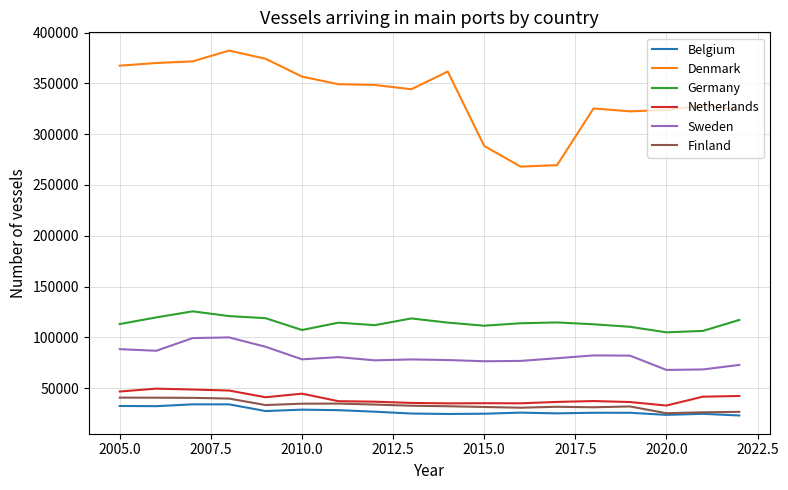

Which series has the widest spread of values?

Denmark